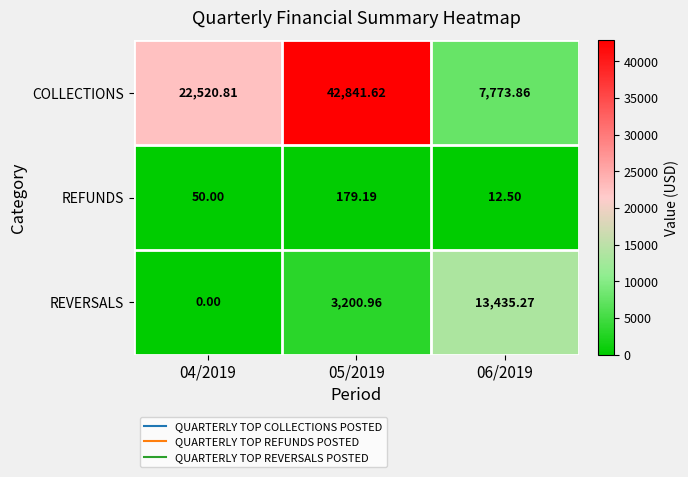

Which series has the largest range (max minus min)?

COLLECTIONS